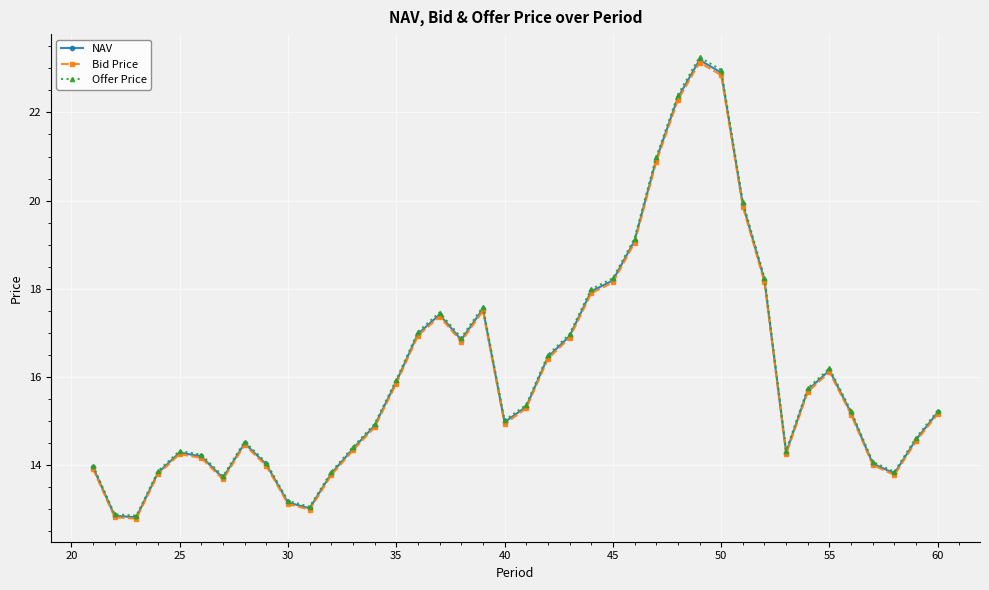

Which series has the largest range (max minus min)?

Offer Price